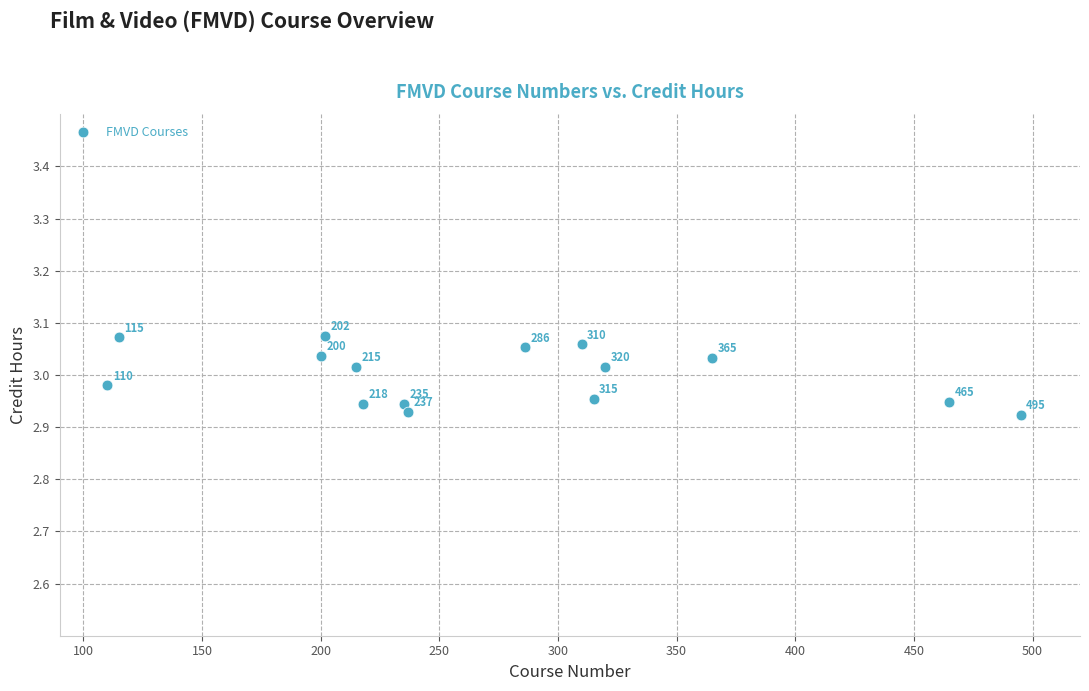

What is the range of X values (max minus min)?

385.0